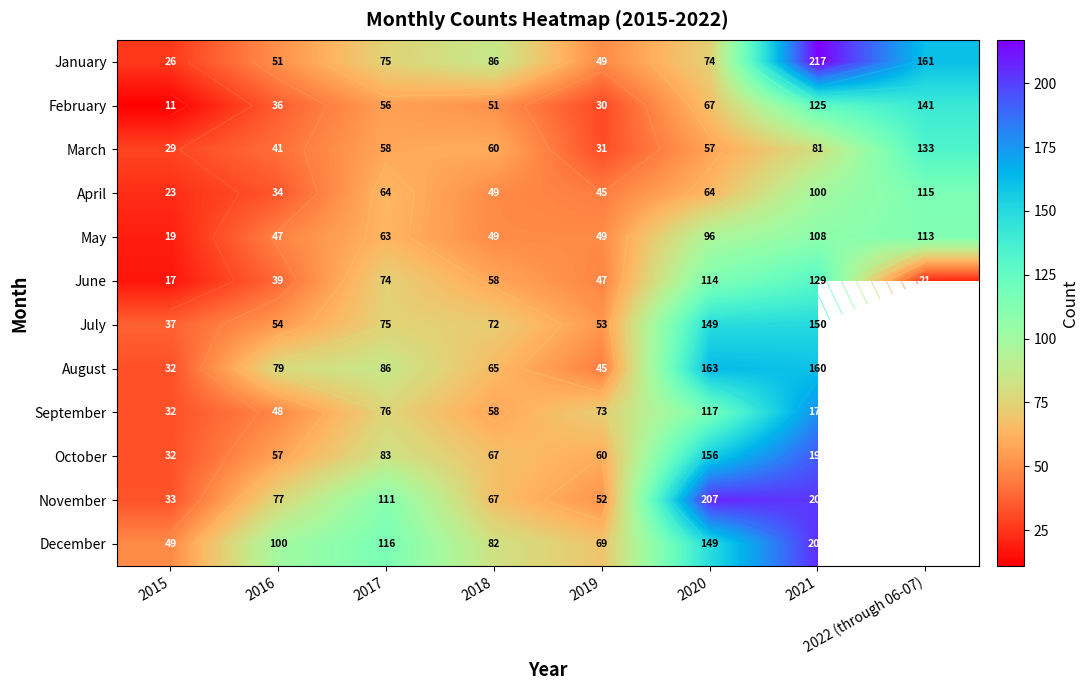

What is the highest value of the September series?

178